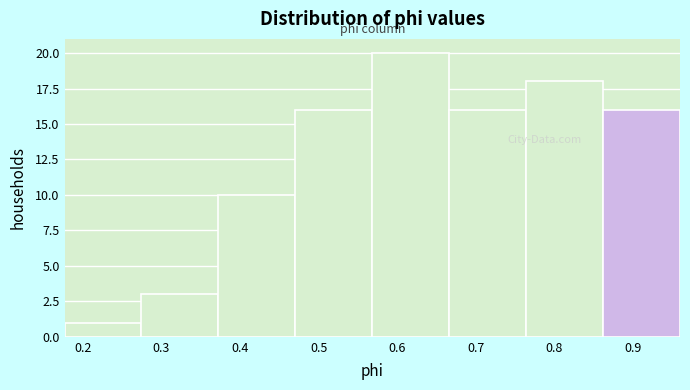

Reading left to right, transcribe this chart: for each bar, give the range it covers on the x-axis and its height. Neither the bar edges nor the heights are printed on the chart, so give them approximately, as read against the axes.

0.18 to 0.27: 1
0.27 to 0.37: 3
0.37 to 0.47: 10
0.47 to 0.57: 16
0.57 to 0.67: 20
0.67 to 0.76: 16
0.76 to 0.86: 18
0.86 to 0.96: 16